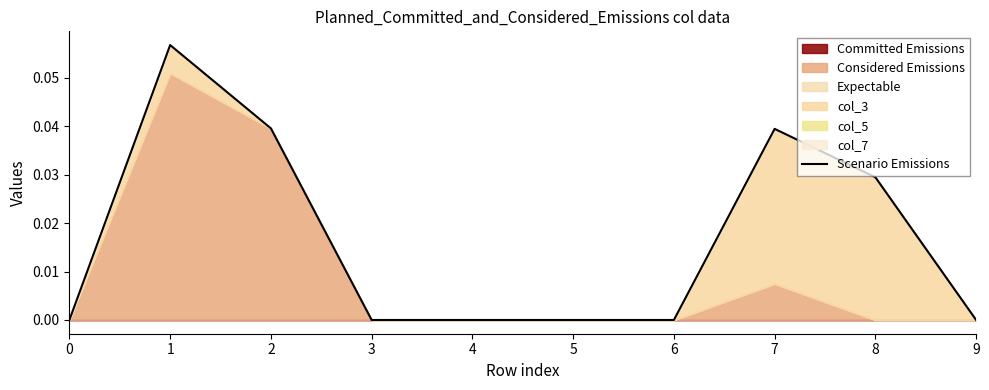

The value at 0 is 0.0. True or false?

True